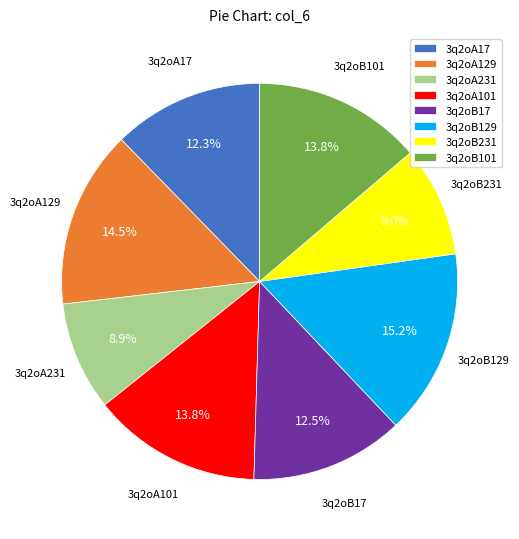

Is there any slice that represents more than half of the pie?

No